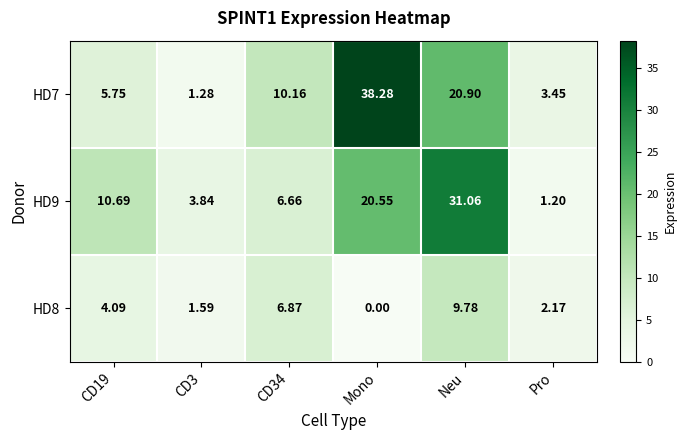

How many distinct data groups are displayed?

3